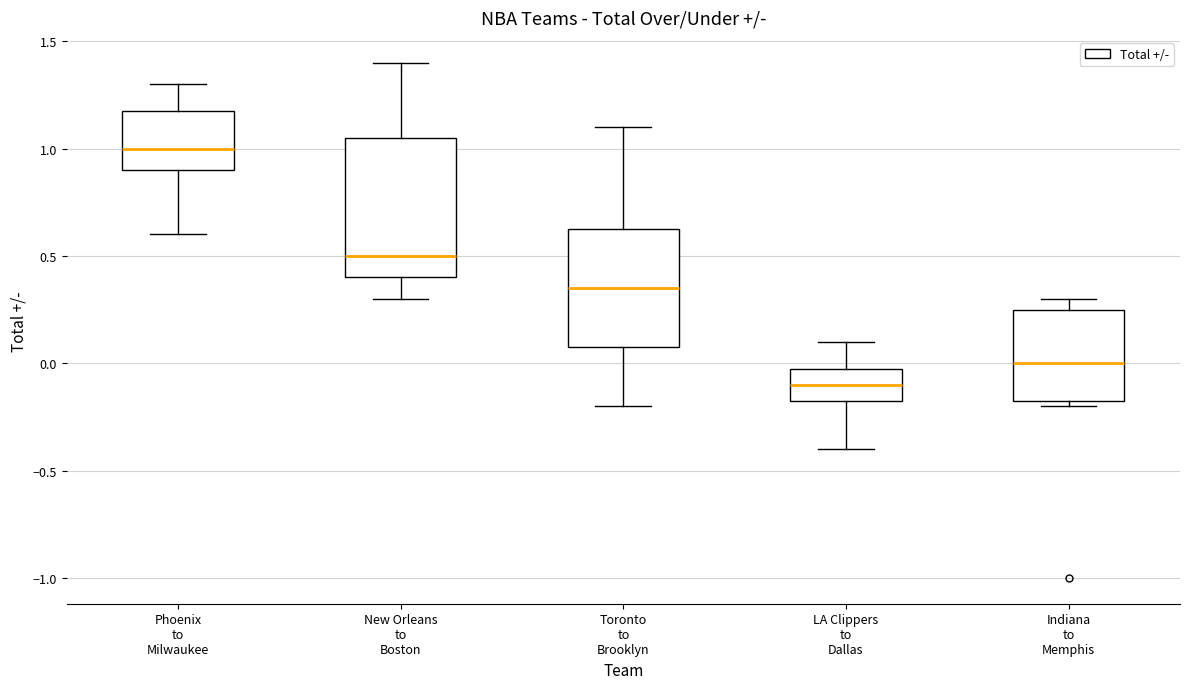

Comparing the boxes themselves (not the whiskers), which one is the tallest?

New Orleans to Boston